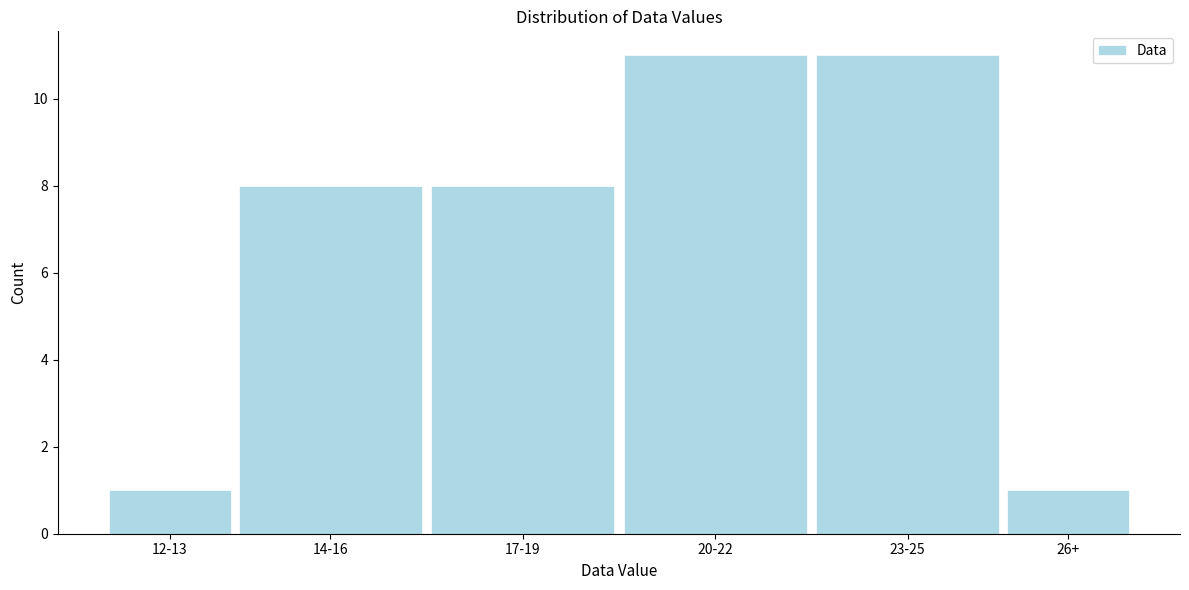

Reading left to right, transcribe all the data shown in this chart.

12-13=1	14-16=8	17-19=8	20-22=11	23-25=11	26+=1